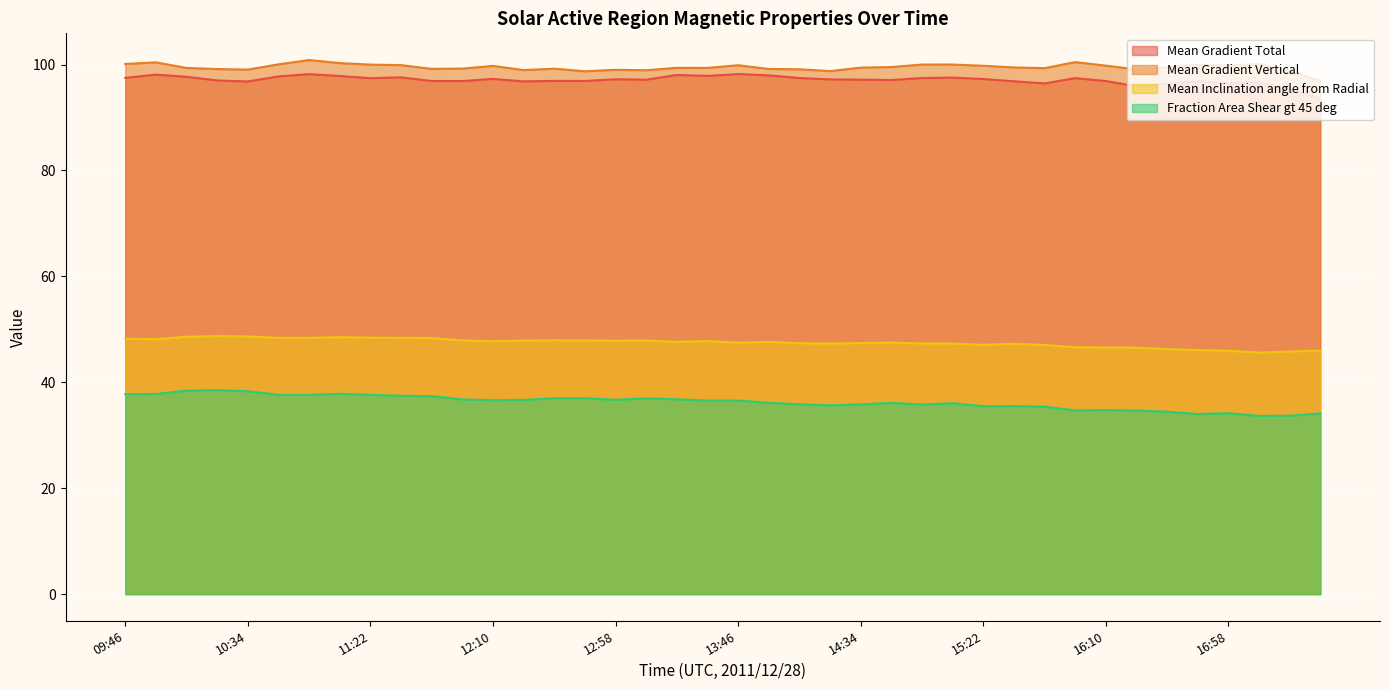

Which category has the highest value across all series?

10:58